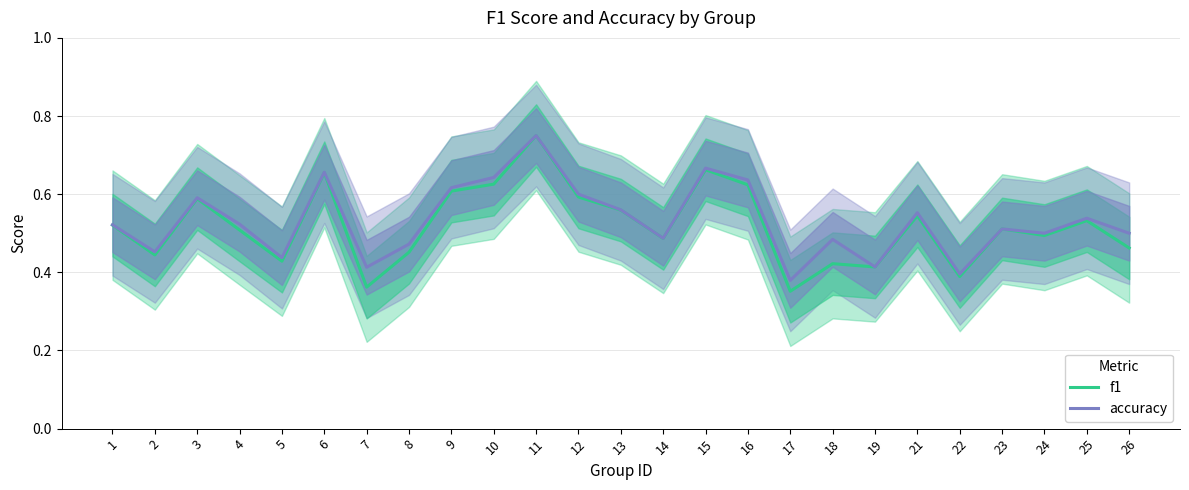

What is the minimum value shown in the chart?

0.4